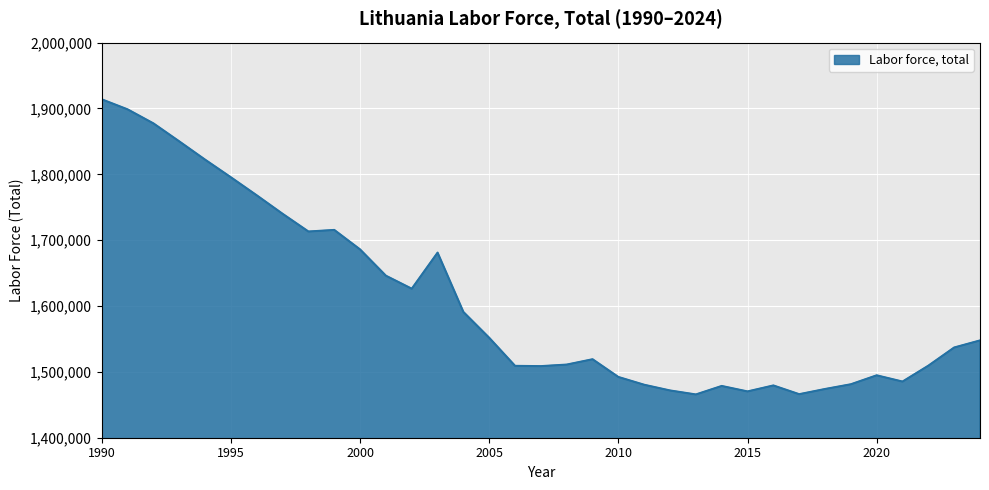

Does the chart display data point markers on the line(s)?

No